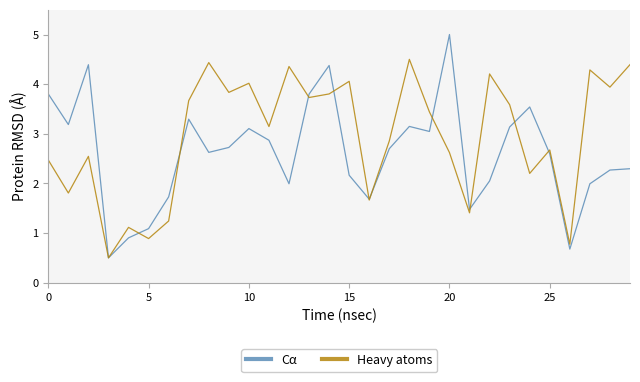

Which series has the widest spread of values?

Cα